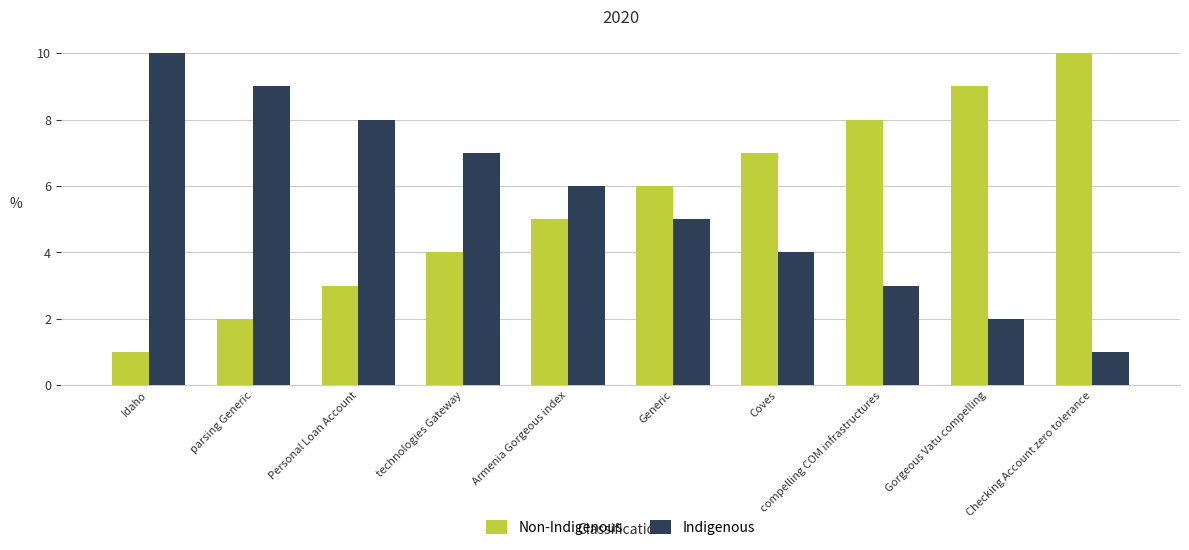

Reading right to left, what are all the values shown in this chart?

Non-Indigenous: 10	9	8	7	6	5	4	3	2	1
Indigenous: 1	2	3	4	5	6	7	8	9	10